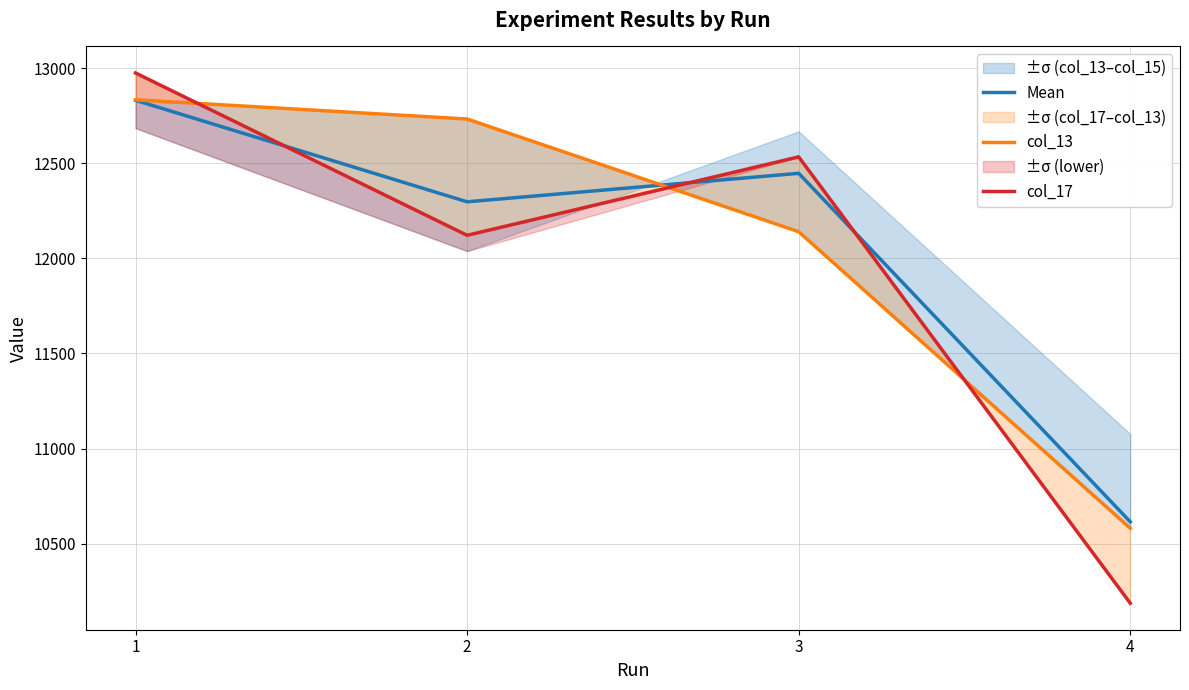

What is the value of the col_17 point at the 1st from the left?

12974.0